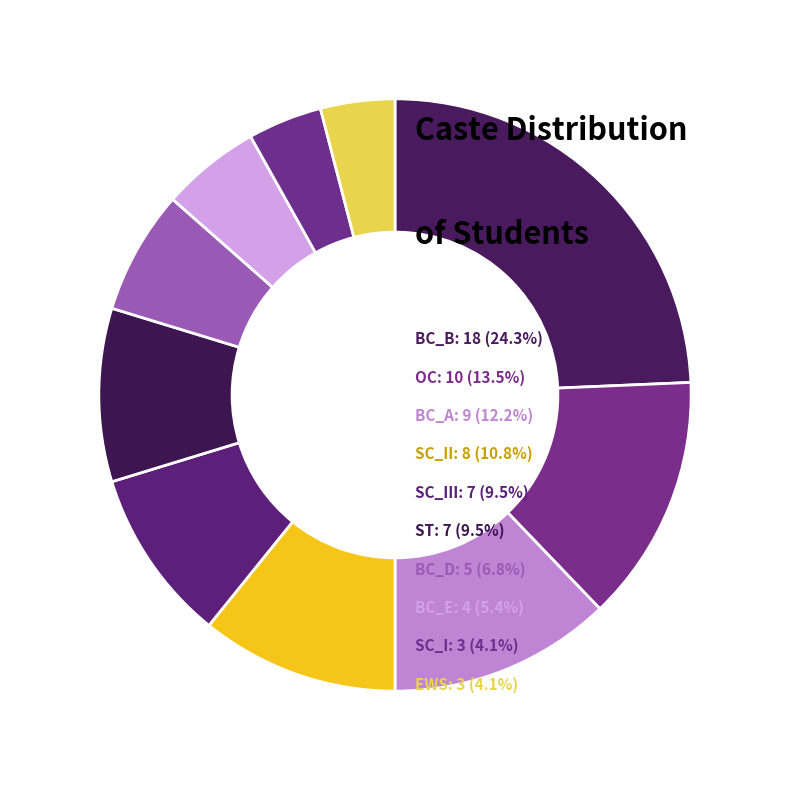

Which category has the smallest portion of the pie?

SC_I